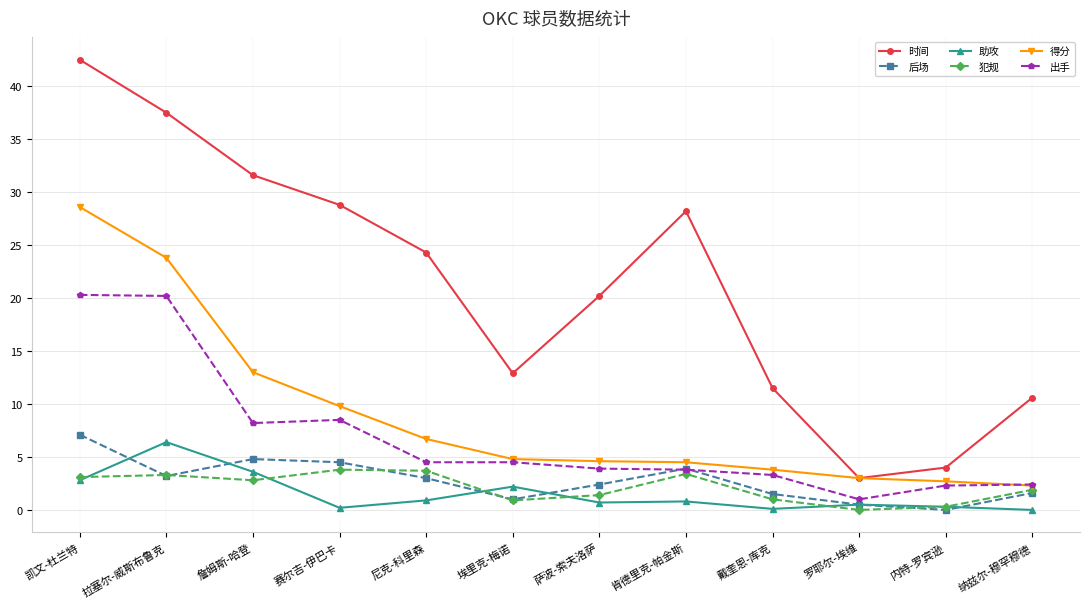

True or false: 犯规 and 得分 intersect in this chart.

False